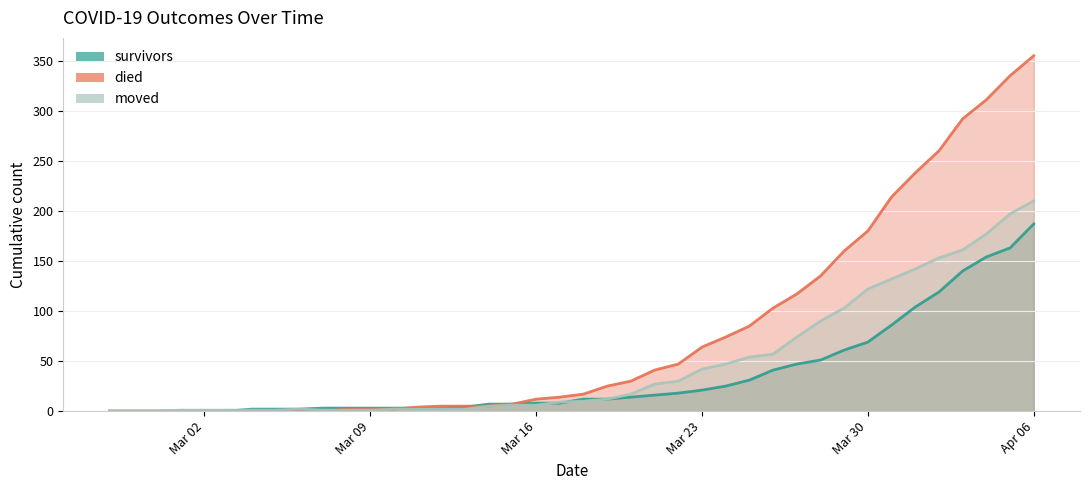

Between which two adjacent categories do survivors and died first intersect?

2020-03-10 and 2020-03-11